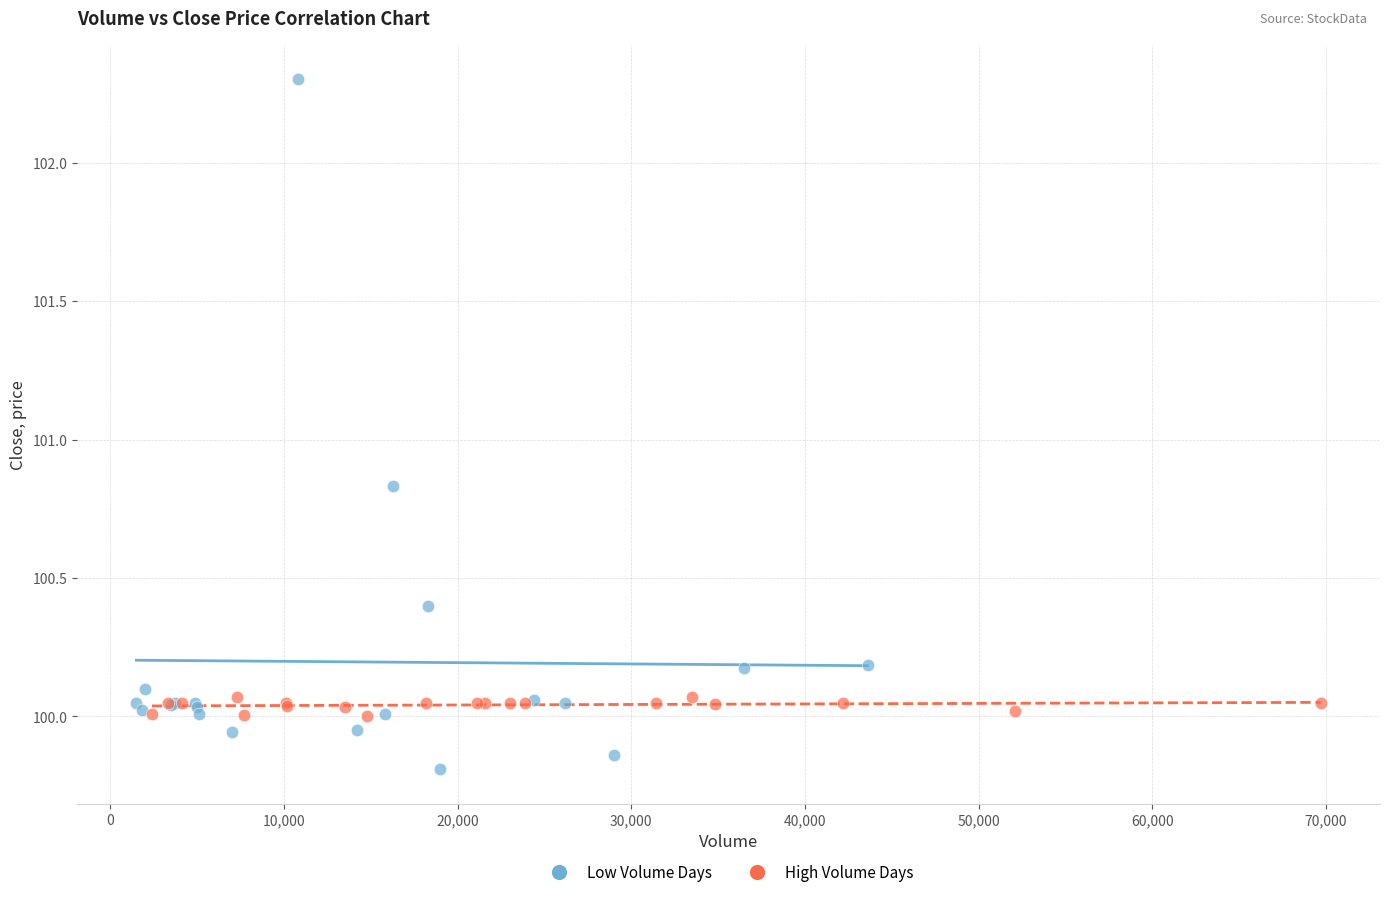

Which series has the largest Y range (max minus min)?

Low Volume Days